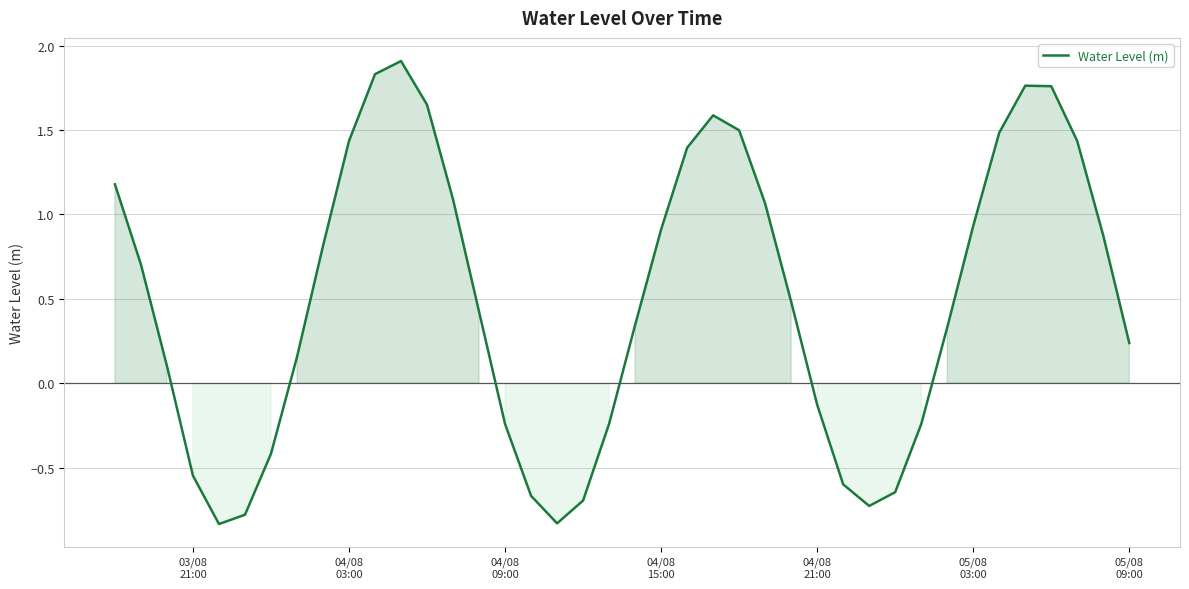

What is the difference between the maximum and minimum values?

2.7